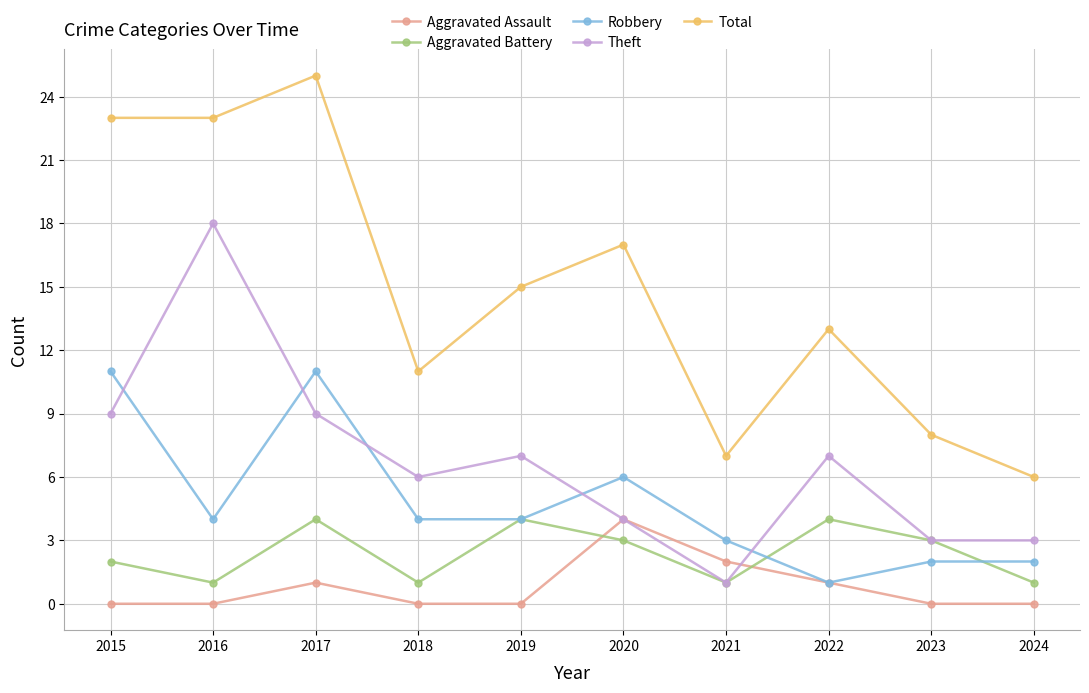

Which series has the widest spread of values?

Total